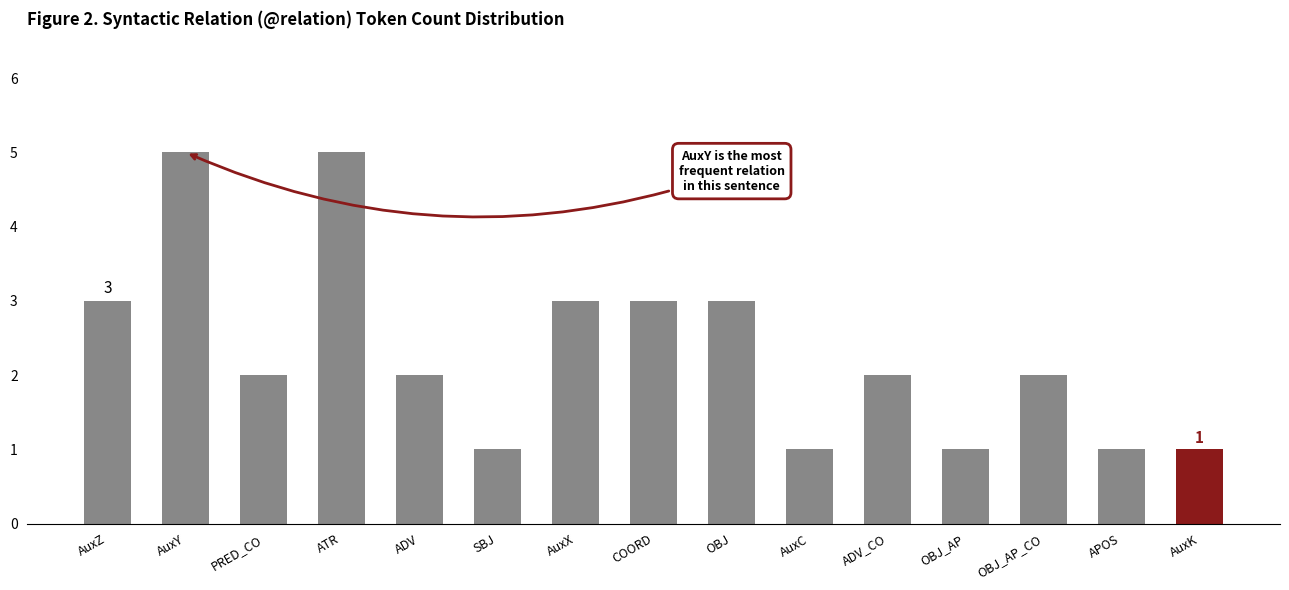

Reading right to left, transcribe all the data shown in this chart.

AuxK=1	APOS=1	OBJ_AP_CO=2	OBJ_AP=1	ADV_CO=2	AuxC=1	OBJ=3	COORD=3	AuxX=3	SBJ=1	ADV=2	ATR=5	PRED_CO=2	AuxY=5	AuxZ=3